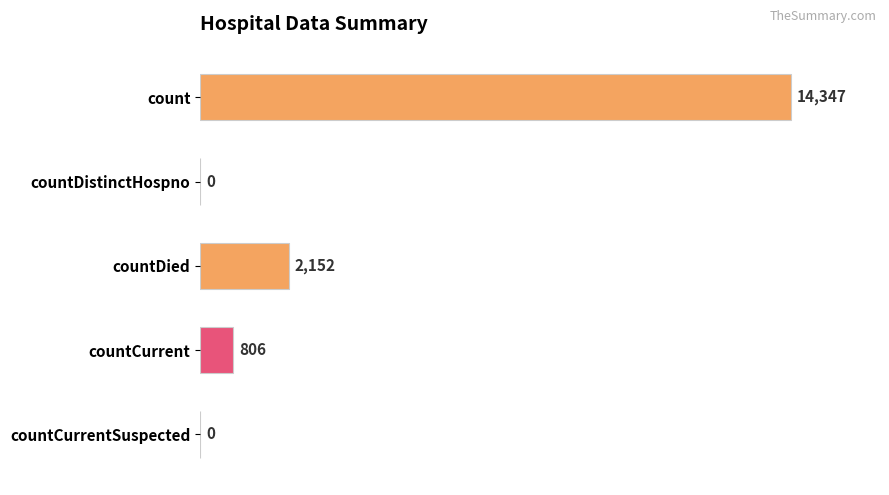

What is the sum of the values at countCurrent and countDied?

2958